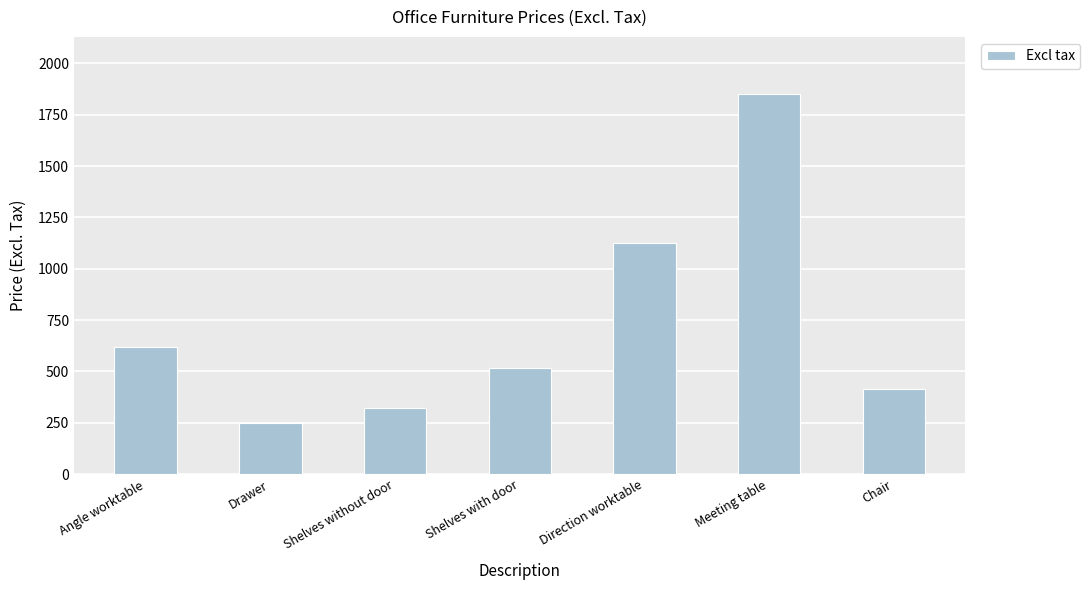

At which label is the value closest to 1049?

Direction worktable